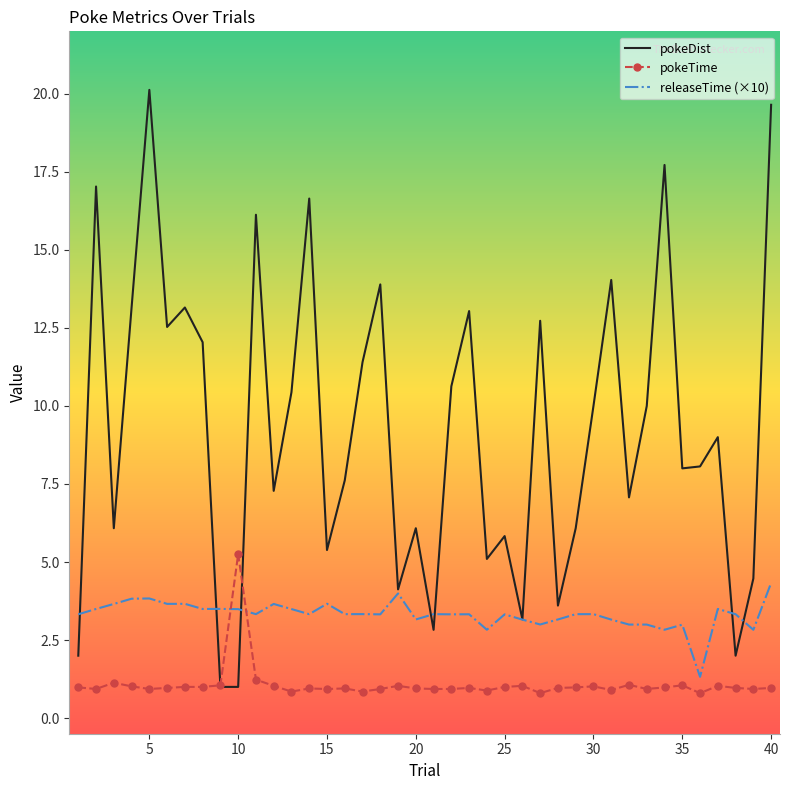

How many distinct data groups are displayed?

3